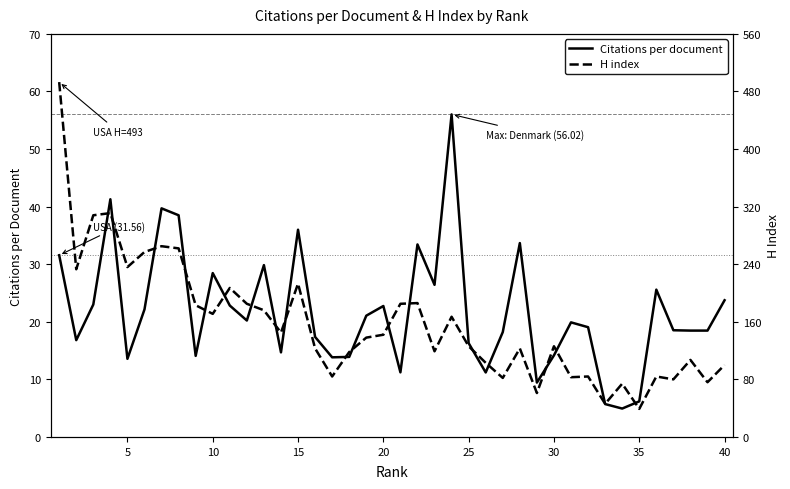

Which series has the widest spread of values?

H index